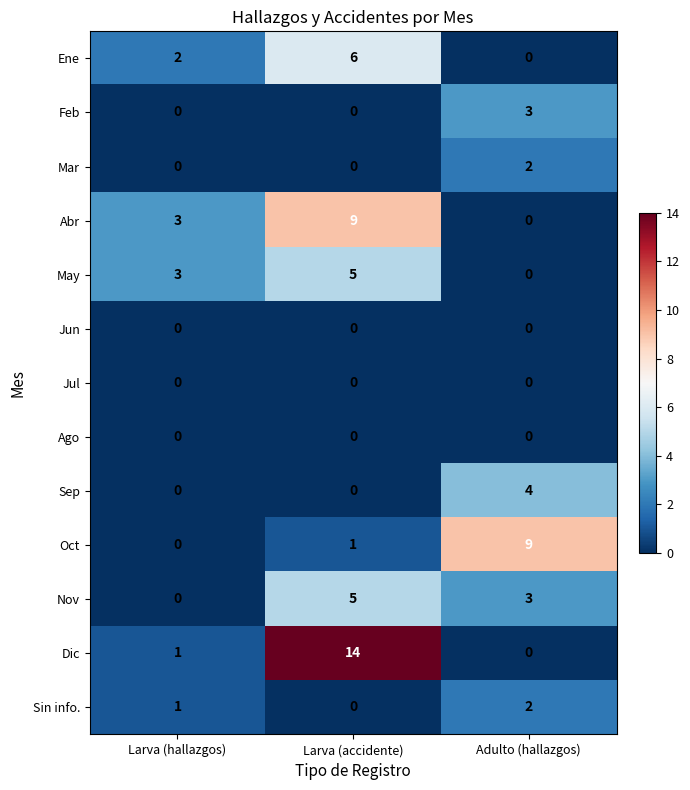

True or false: Dic has a value of 0 at Adulto (hallazgos).

True